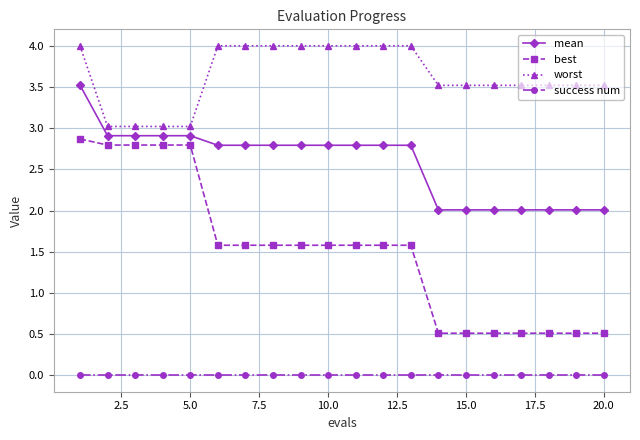

True or false: worst and mean intersect in this chart.

False